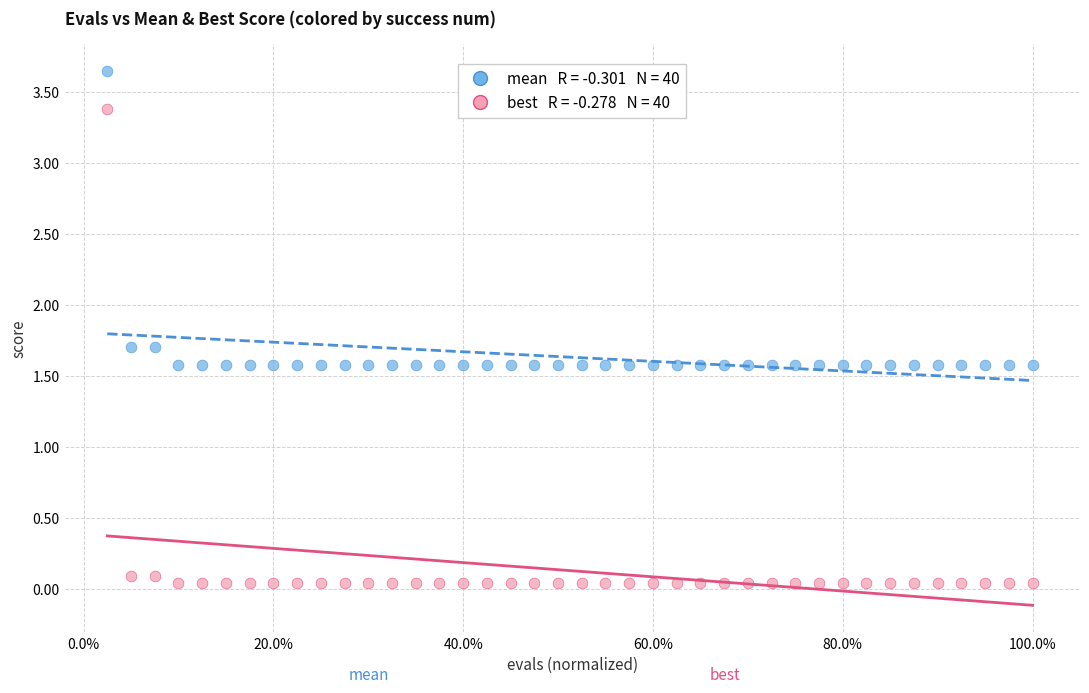

Across all data points, what is the range of X values (max minus min)?

1.0